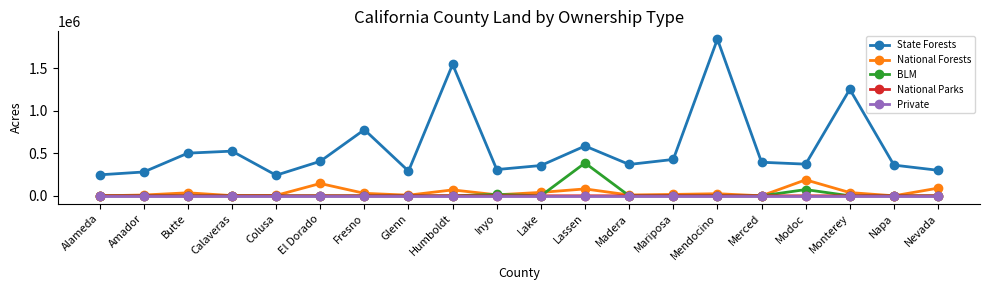

What is the spread (max minus min) of values at Merced?

393900